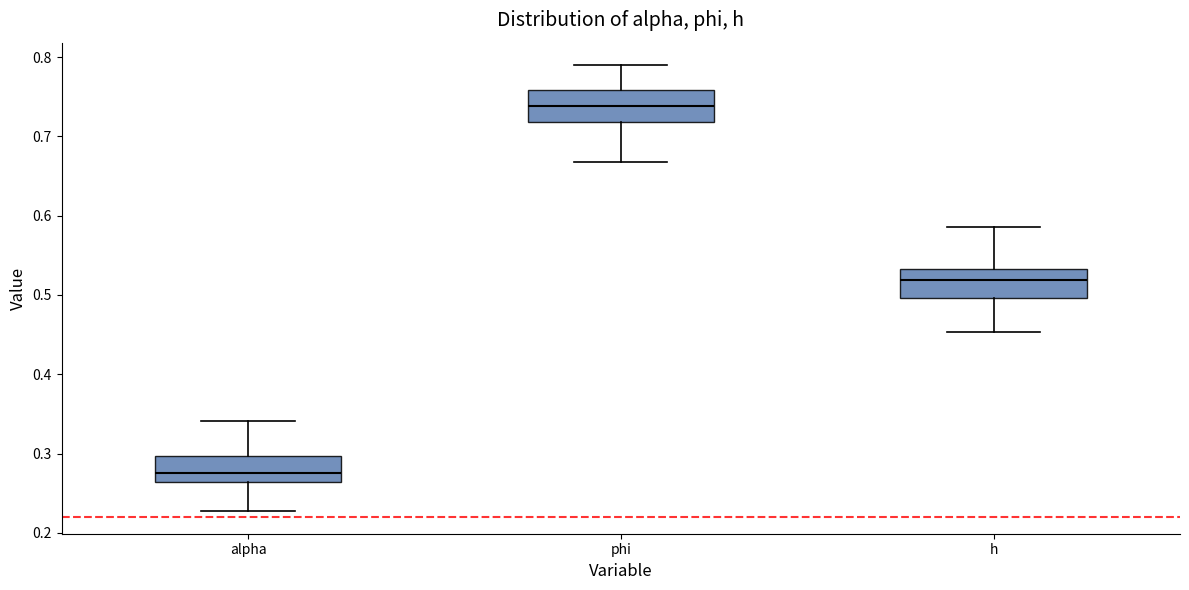

Where is the upper edge of the box for h on the y-axis? The values are not printed on the chart, so give them approximately, as read against the axis.

0.53